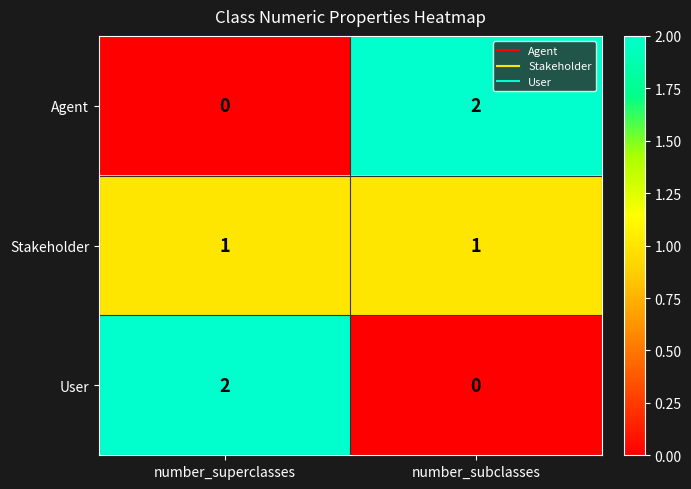

Rank the series at number_superclasses from highest to lowest value.

User, Stakeholder, Agent